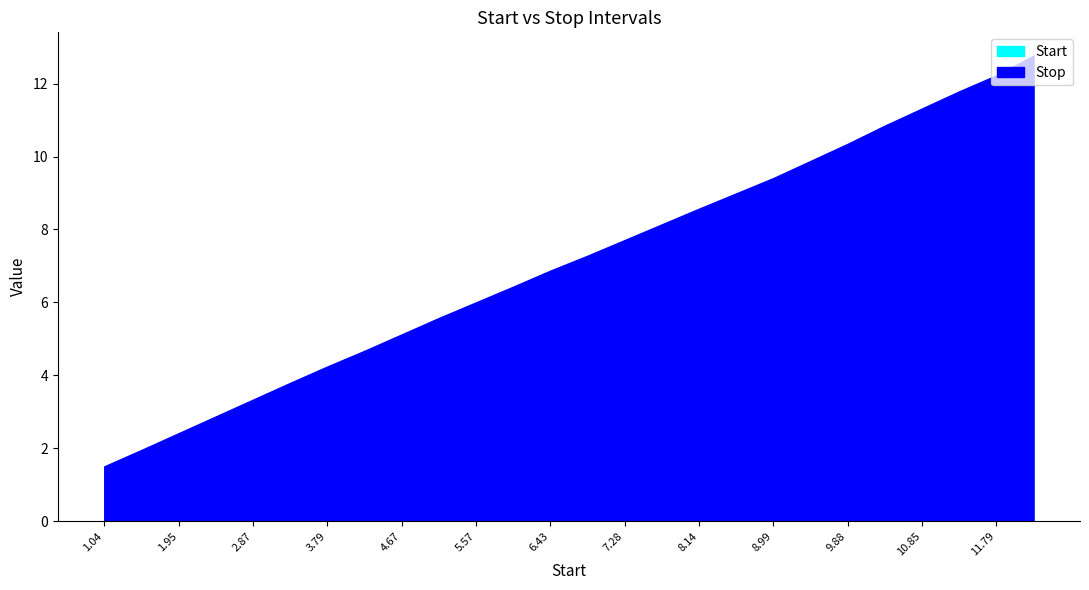

What is the value of the Stop point at the 16th from the left?

8.1